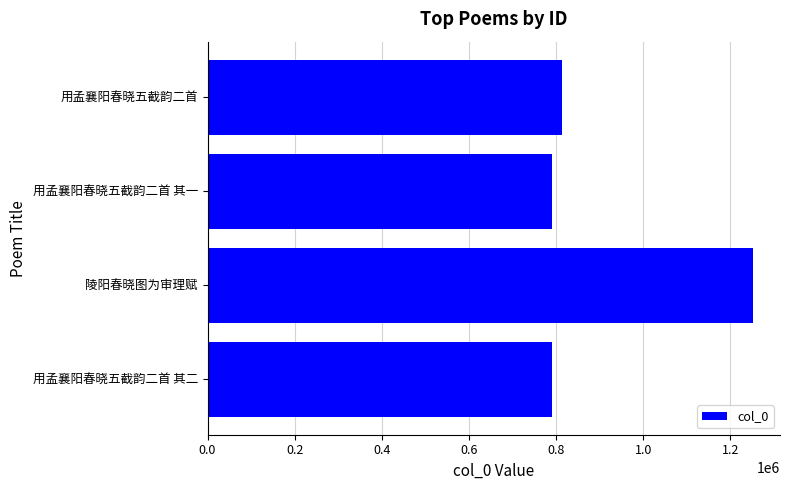

What is the average value?

912175